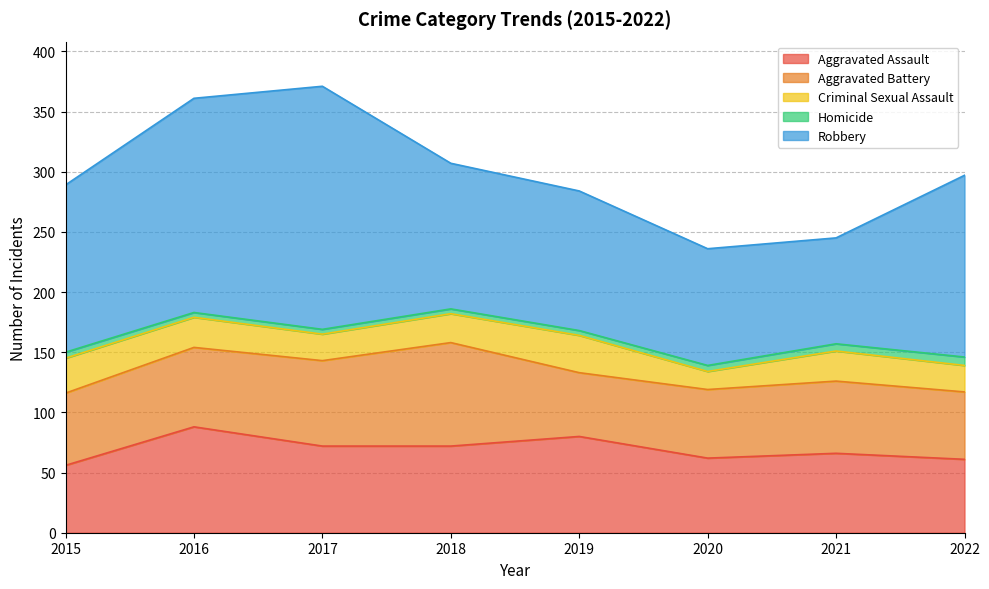

What is the difference between the Aggravated Battery values at 2018 and 2020?

29